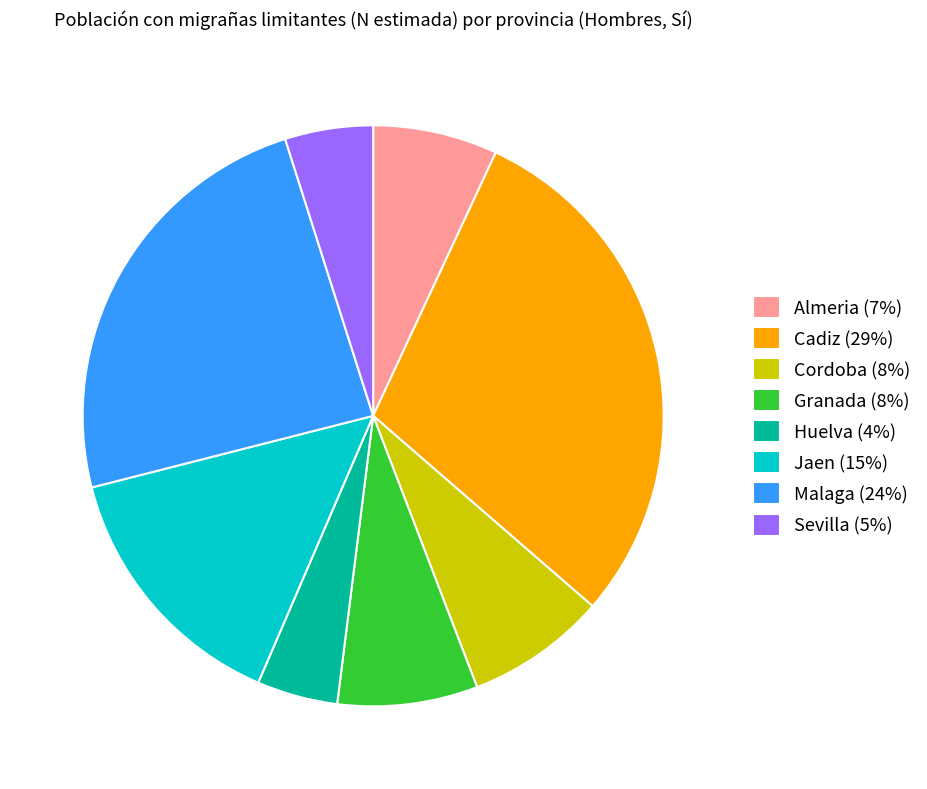

Which category has the biggest portion of the pie?

Cadiz